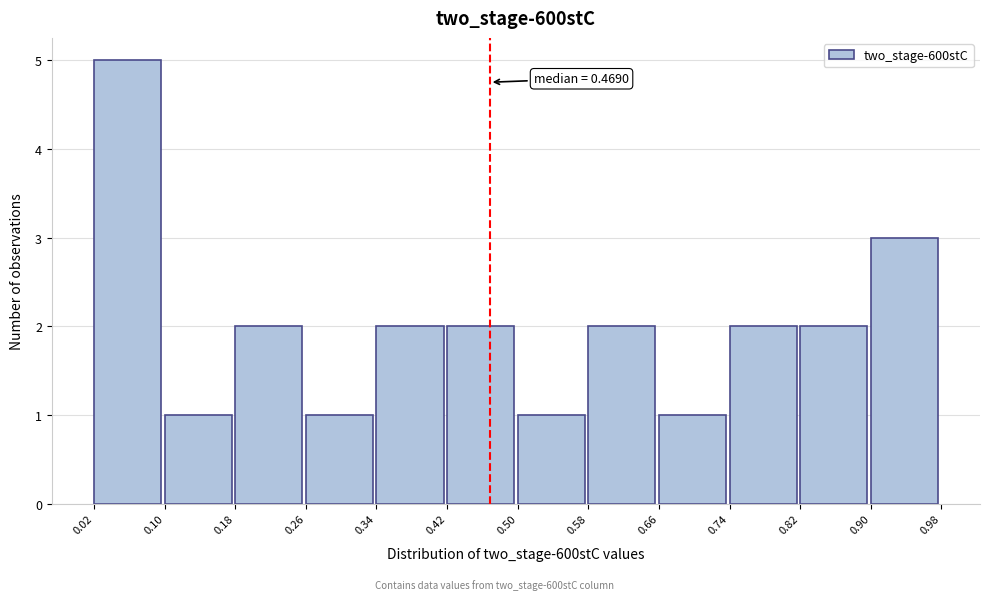

Which range on the x-axis has the tallest bar?

0.02 to 0.10